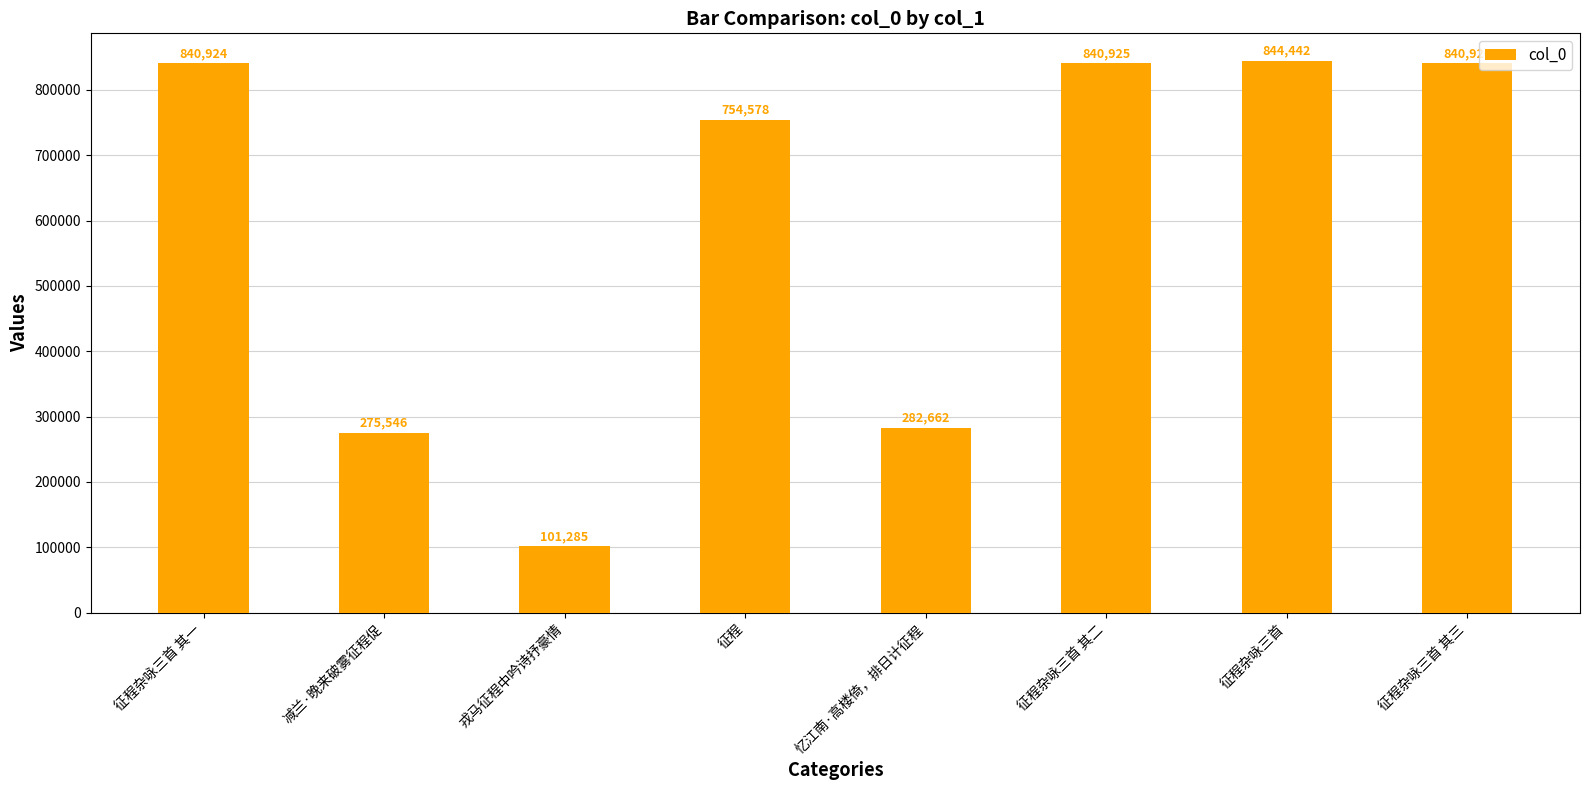

True or false: the data shows 840925 at 征程杂咏三首 其二.

True